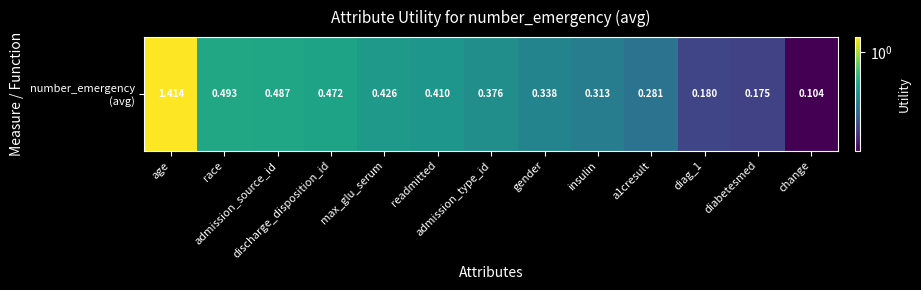

Which category has the lowest value across all series?

change